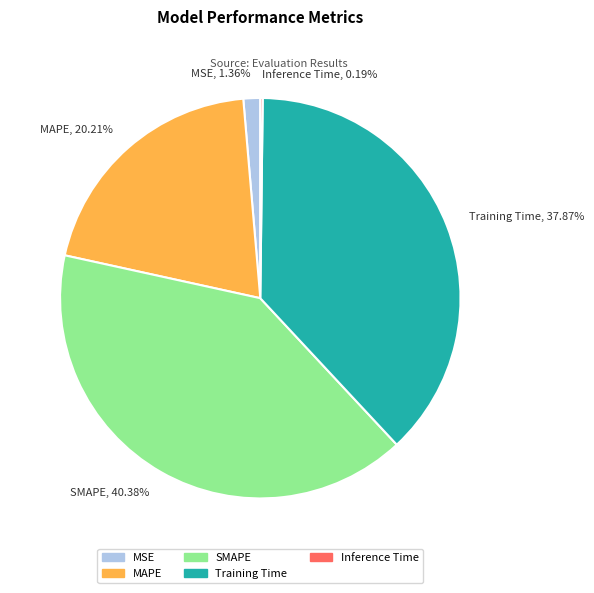

Do MSE, 1.36% and SMAPE, 40.38% together represent more than half of the pie?

No